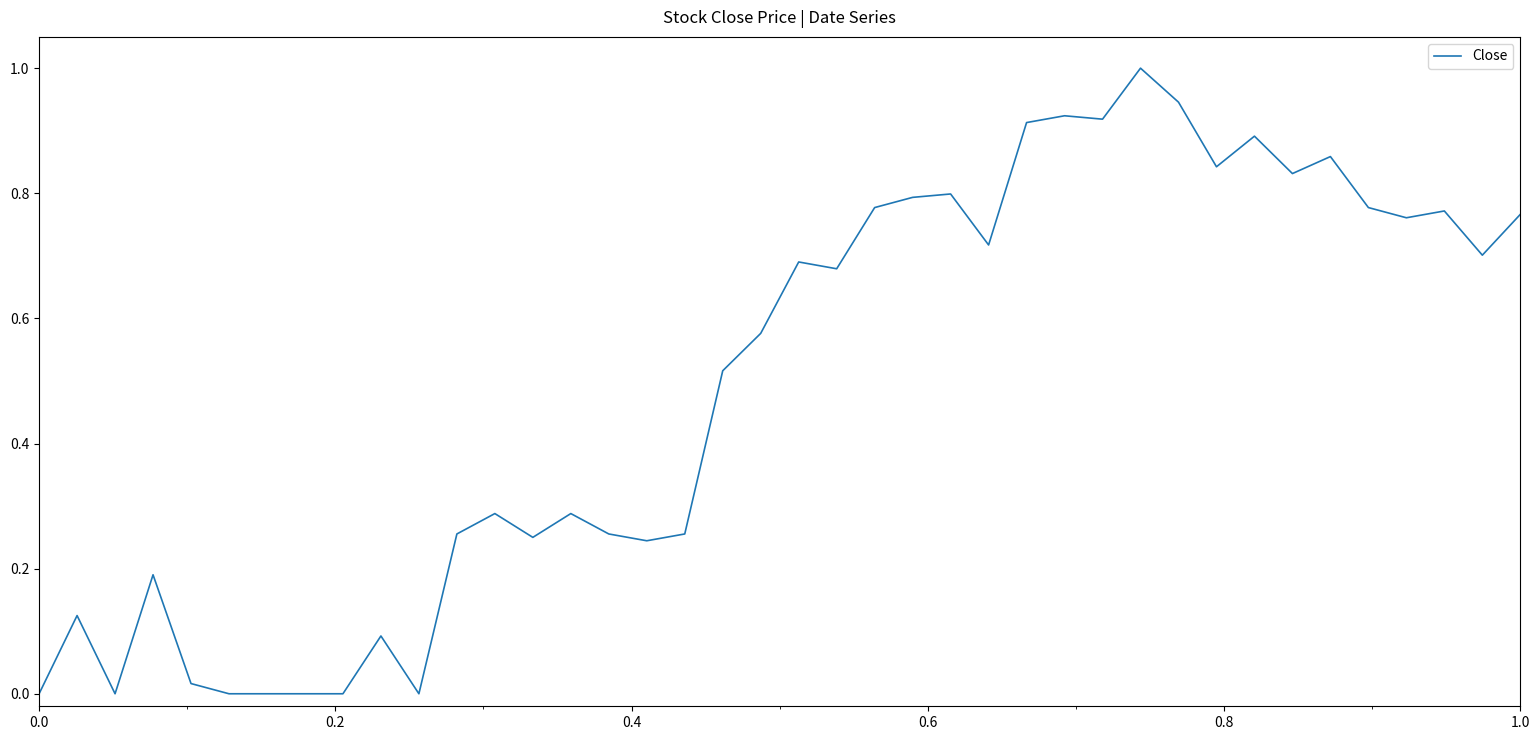

What is the maximum value shown in the chart?

1.0